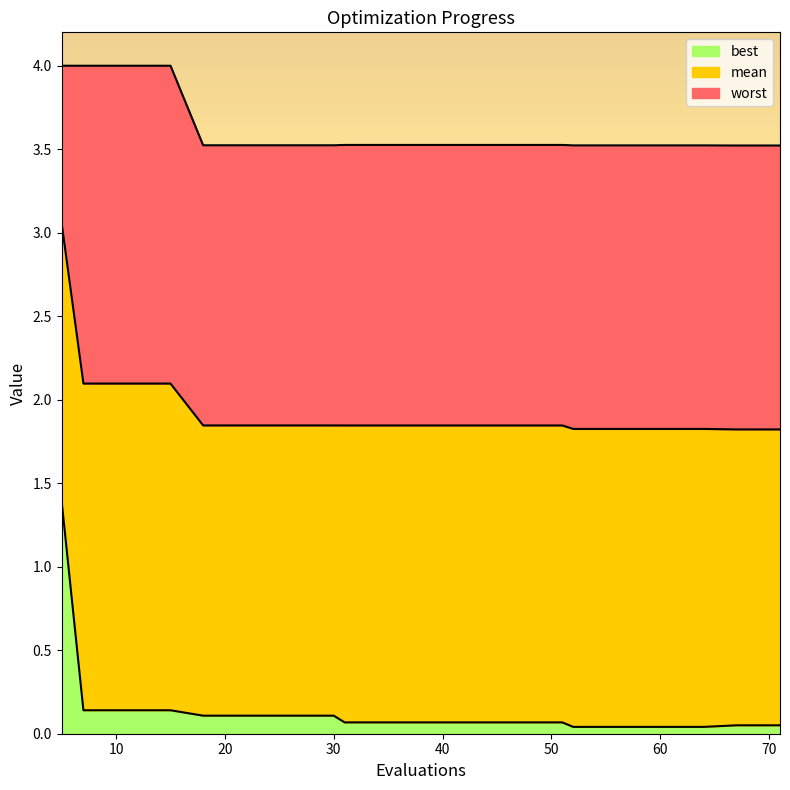

What is the minimum value for mean?

1.8